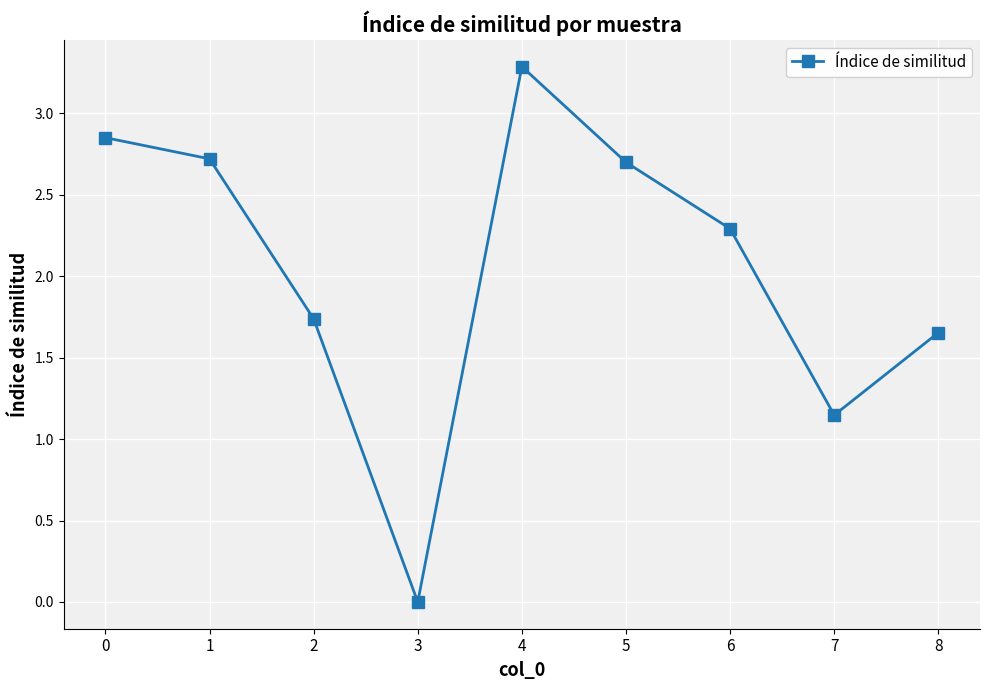

Which label corresponds to the largest value in the chart?

4